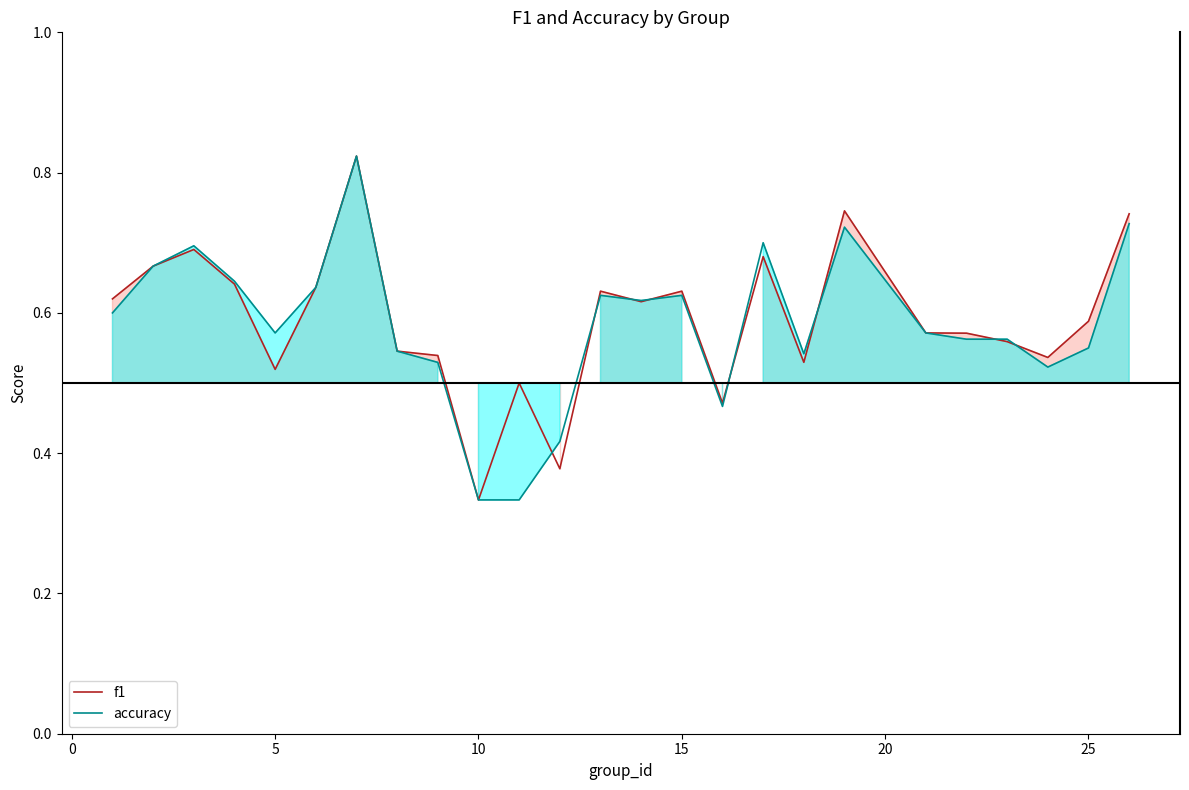

What is the greatest value displayed?

0.8